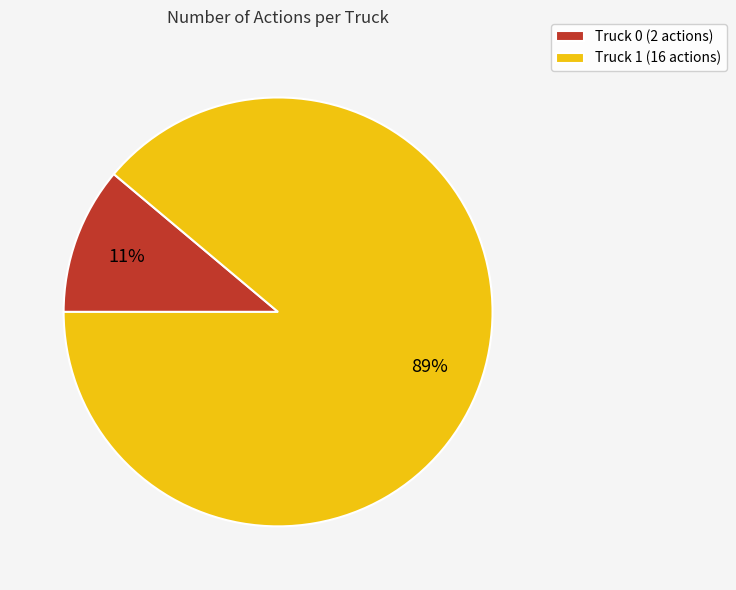

Which slice is the largest?

Truck 1